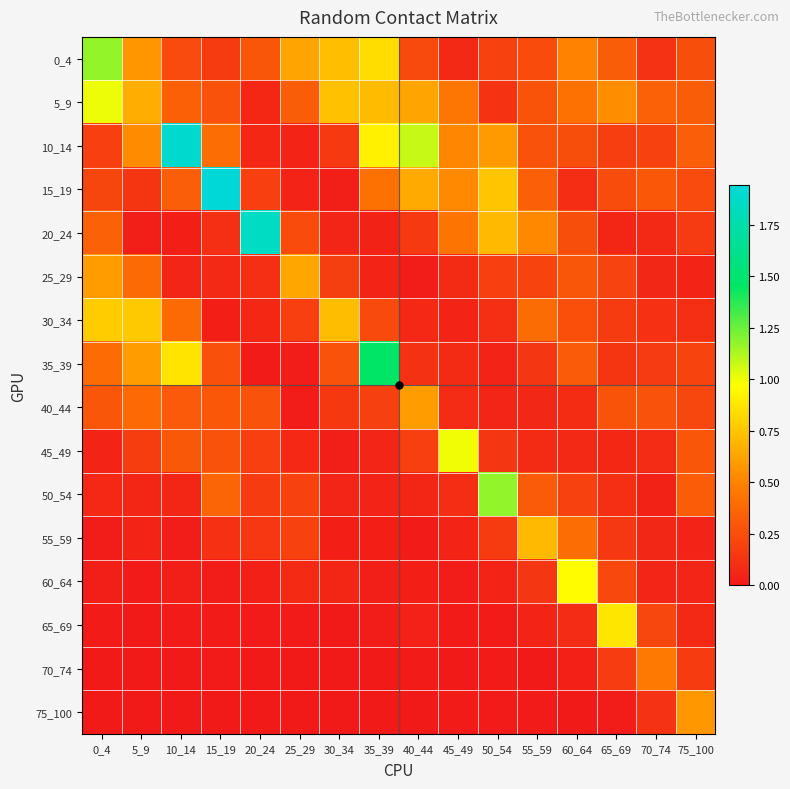

Reading left to right, list all the values displayed in this chart.

0_4: 0_4=1.2	5_9=0.6	10_14=0.2	15_19=0.2	20_24=0.3	25_29=0.6	30_34=0.7	35_39=0.8	40_44=0.2	45_49=0.1	50_54=0.2	55_59=0.2	60_64=0.5	65_69=0.3	70_74=0.1	75_100=0.3
5_9: 0_4=1.0	5_9=0.7	10_14=0.3	15_19=0.3	20_24=0.1	25_29=0.3	30_34=0.7	35_39=0.7	40_44=0.6	45_49=0.4	50_54=0.1	55_59=0.3	60_64=0.4	65_69=0.5	70_74=0.3	75_100=0.3
10_14: 0_4=0.2	5_9=0.5	10_14=1.9	15_19=0.4	20_24=0.1	25_29=0.1	30_34=0.2	35_39=0.9	40_44=1.1	45_49=0.5	50_54=0.6	55_59=0.3	60_64=0.3	65_69=0.2	70_74=0.2	75_100=0.3
15_19: 0_4=0.2	5_9=0.1	10_14=0.3	15_19=1.9	20_24=0.2	25_29=0.0	30_34=0.0	35_39=0.4	40_44=0.6	45_49=0.5	50_54=0.8	55_59=0.3	60_64=0.1	65_69=0.2	70_74=0.3	75_100=0.2
20_24: 0_4=0.3	5_9=0.0	10_14=0.0	15_19=0.1	20_24=1.9	25_29=0.2	30_34=0.1	35_39=0.0	40_44=0.2	45_49=0.4	50_54=0.7	55_59=0.5	60_64=0.3	65_69=0.1	70_74=0.1	75_100=0.2
25_29: 0_4=0.6	5_9=0.4	10_14=0.1	15_19=0.1	20_24=0.1	25_29=0.6	30_34=0.2	35_39=0.1	40_44=0.0	45_49=0.1	50_54=0.2	55_59=0.2	60_64=0.3	65_69=0.2	70_74=0.1	75_100=0.1
30_34: 0_4=0.8	5_9=0.8	10_14=0.4	15_19=0.0	20_24=0.1	25_29=0.2	30_34=0.7	35_39=0.2	40_44=0.1	45_49=0.1	50_54=0.1	55_59=0.4	60_64=0.3	65_69=0.2	70_74=0.1	75_100=0.1
35_39: 0_4=0.4	5_9=0.6	10_14=0.9	15_19=0.3	20_24=0.0	25_29=0.0	30_34=0.3	35_39=1.5	40_44=0.1	45_49=0.1	50_54=0.0	55_59=0.1	60_64=0.3	65_69=0.1	70_74=0.2	75_100=0.2
40_44: 0_4=0.3	5_9=0.4	10_14=0.3	15_19=0.3	20_24=0.3	25_29=0.0	30_34=0.1	35_39=0.2	40_44=0.6	45_49=0.1	50_54=0.1	55_59=0.1	60_64=0.1	65_69=0.3	70_74=0.3	75_100=0.2
45_49: 0_4=0.1	5_9=0.2	10_14=0.3	15_19=0.3	20_24=0.2	25_29=0.1	30_34=0.0	35_39=0.1	40_44=0.2	45_49=1.0	50_54=0.1	55_59=0.1	60_64=0.1	65_69=0.1	70_74=0.1	75_100=0.3
50_54: 0_4=0.1	5_9=0.1	10_14=0.1	15_19=0.4	20_24=0.2	25_29=0.2	30_34=0.1	35_39=0.0	40_44=0.1	45_49=0.1	50_54=1.2	55_59=0.3	60_64=0.2	65_69=0.1	70_74=0.0	75_100=0.3
55_59: 0_4=0.0	5_9=0.1	10_14=0.0	15_19=0.1	20_24=0.1	25_29=0.2	30_34=0.0	35_39=0.0	40_44=0.0	45_49=0.1	50_54=0.2	55_59=0.7	60_64=0.4	65_69=0.1	70_74=0.1	75_100=0.0
60_64: 0_4=0.0	5_9=0.0	10_14=0.0	15_19=0.0	20_24=0.0	25_29=0.1	30_34=0.1	35_39=0.0	40_44=0.0	45_49=0.0	50_54=0.1	55_59=0.1	60_64=1.0	65_69=0.2	70_74=0.1	75_100=0.1
65_69: 0_4=0.0	5_9=0.0	10_14=0.0	15_19=0.0	20_24=0.0	25_29=0.0	30_34=0.0	35_39=0.0	40_44=0.0	45_49=0.0	50_54=0.0	55_59=0.1	60_64=0.1	65_69=0.9	70_74=0.2	75_100=0.1
70_74: 0_4=0.0	5_9=0.0	10_14=0.0	15_19=0.0	20_24=0.0	25_29=0.0	30_34=0.0	35_39=0.0	40_44=0.0	45_49=0.0	50_54=0.0	55_59=0.0	60_64=0.0	65_69=0.2	70_74=0.5	75_100=0.2
75_100: 0_4=0.0	5_9=0.0	10_14=0.0	15_19=0.0	20_24=0.0	25_29=0.0	30_34=0.0	35_39=0.0	40_44=0.0	45_49=0.0	50_54=0.0	55_59=0.0	60_64=0.0	65_69=0.0	70_74=0.1	75_100=0.6